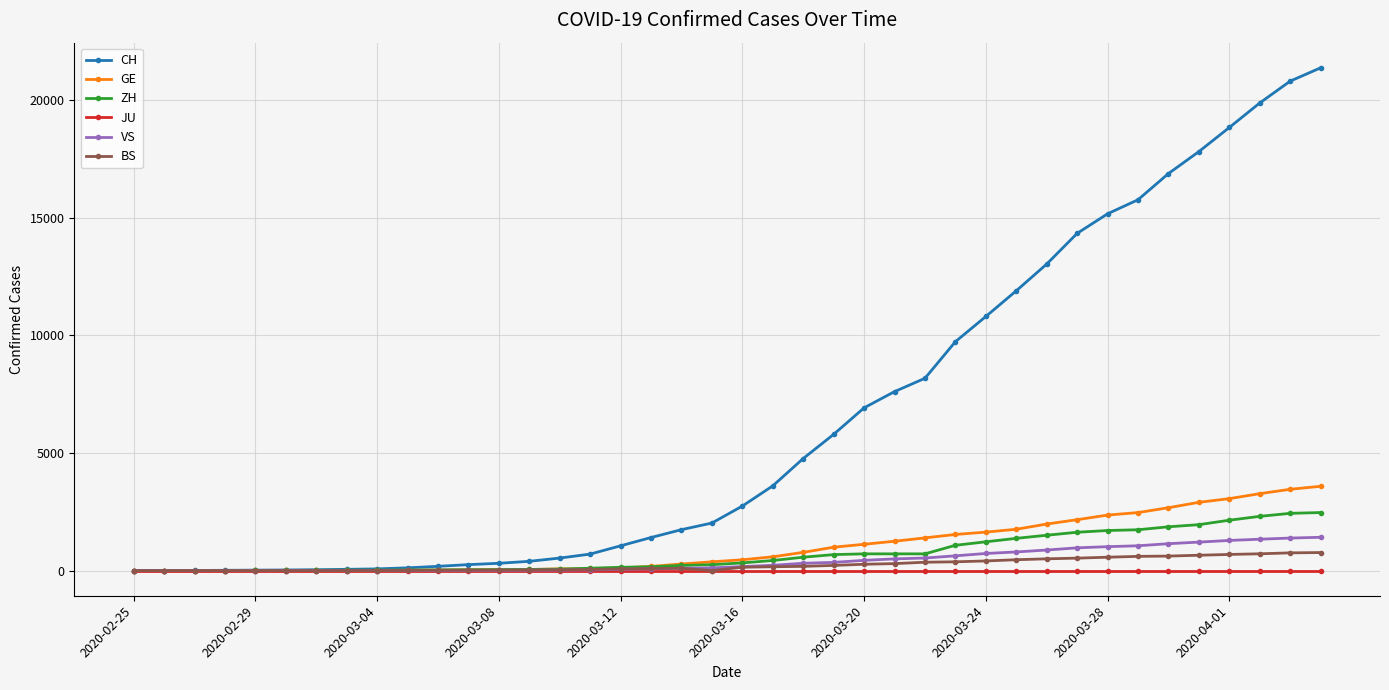

Count the number of data series in this chart.

6